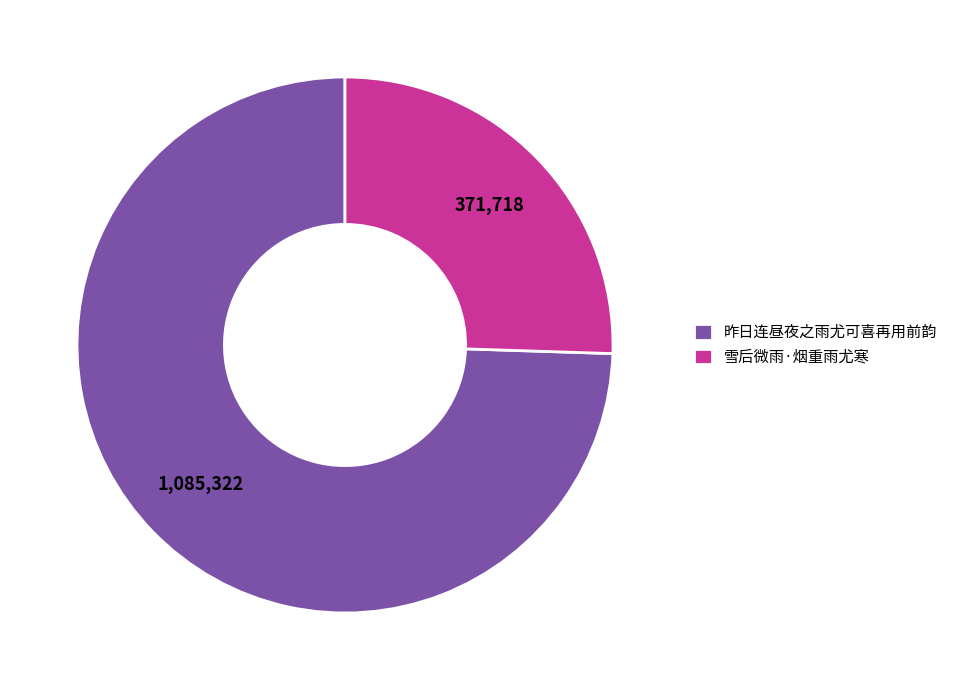

Between 雪后微雨·烟重雨尤寒 and 昨日连昼夜之雨尤可喜再用前韵, which is larger?

昨日连昼夜之雨尤可喜再用前韵